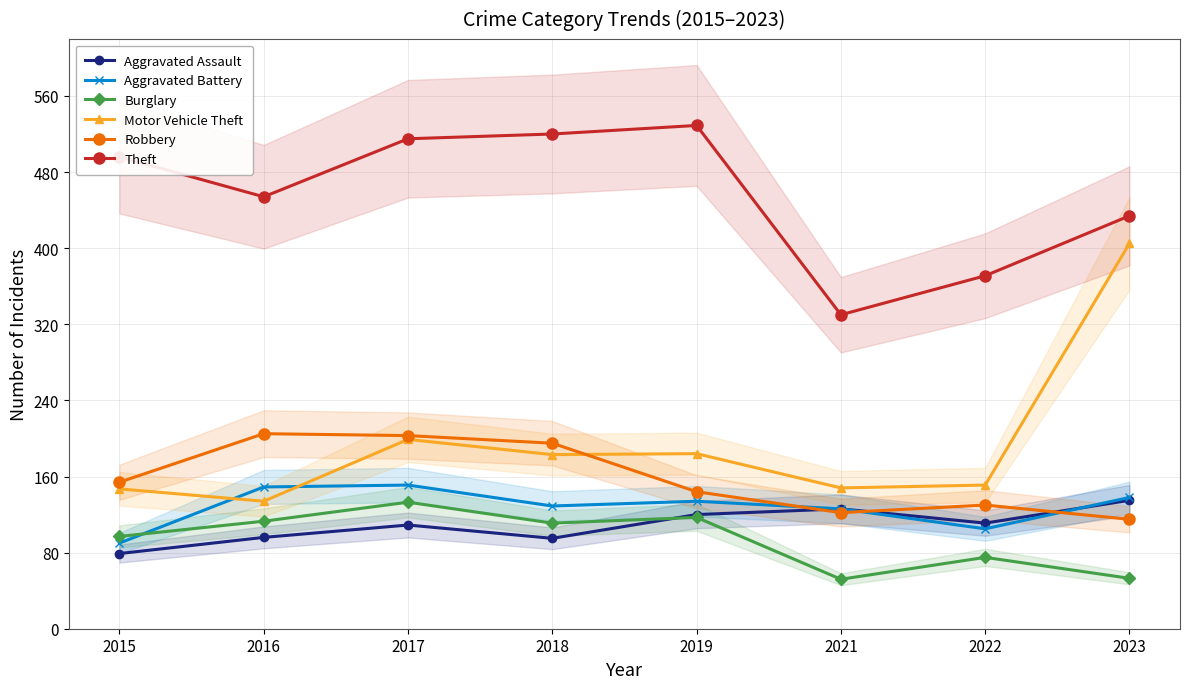

Where is Aggravated Battery nearest to the value 120?

2021